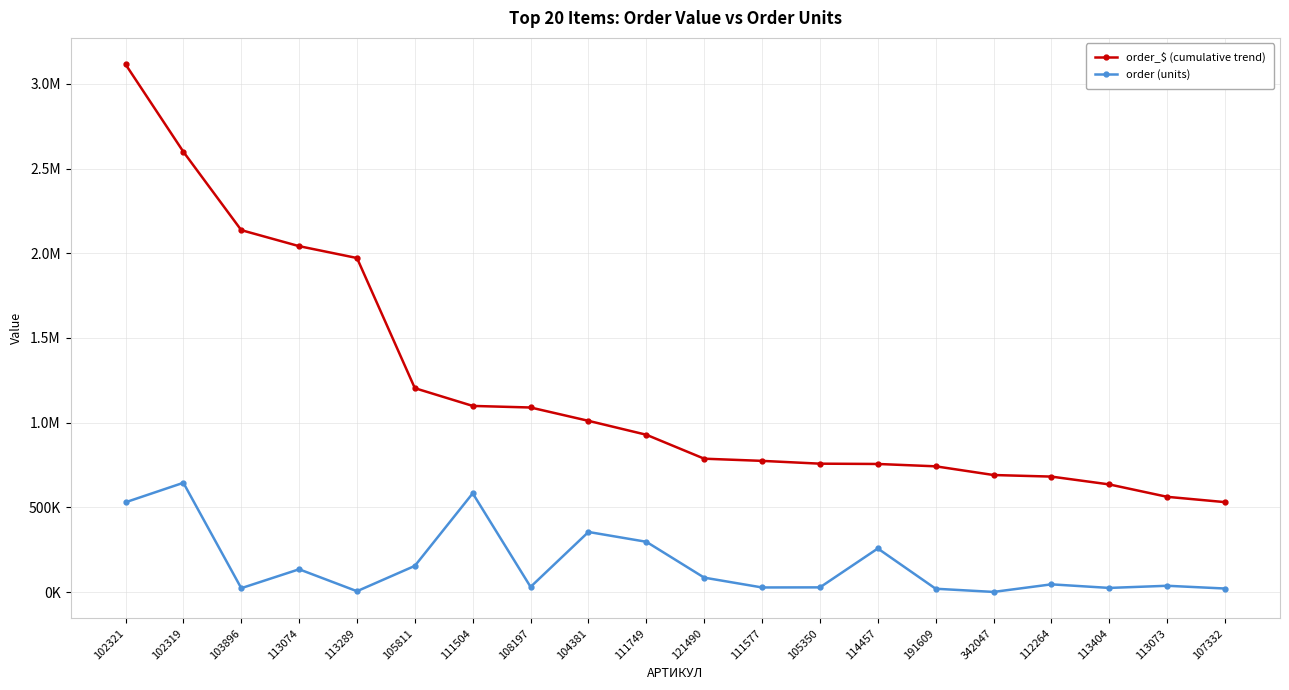

What is the difference between the order (units) values at 113074 and 102319?

510594.8